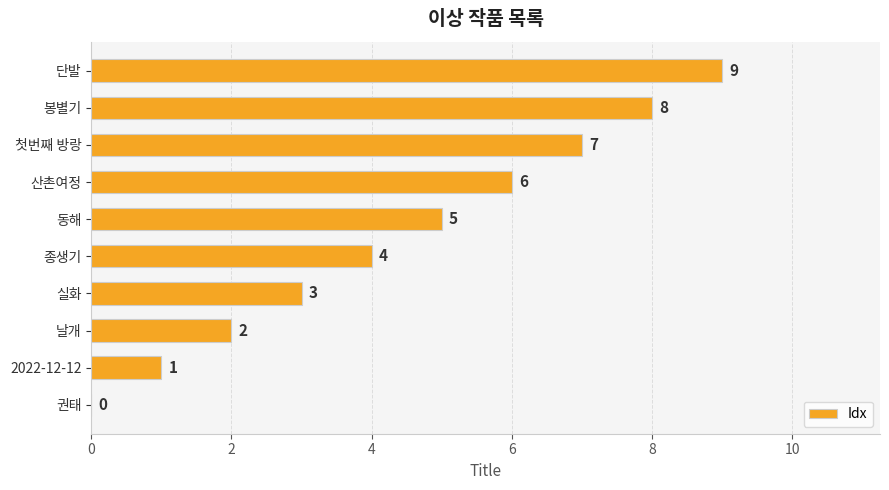

What is the sum of the values at 봉별기 and 산촌여정?

14